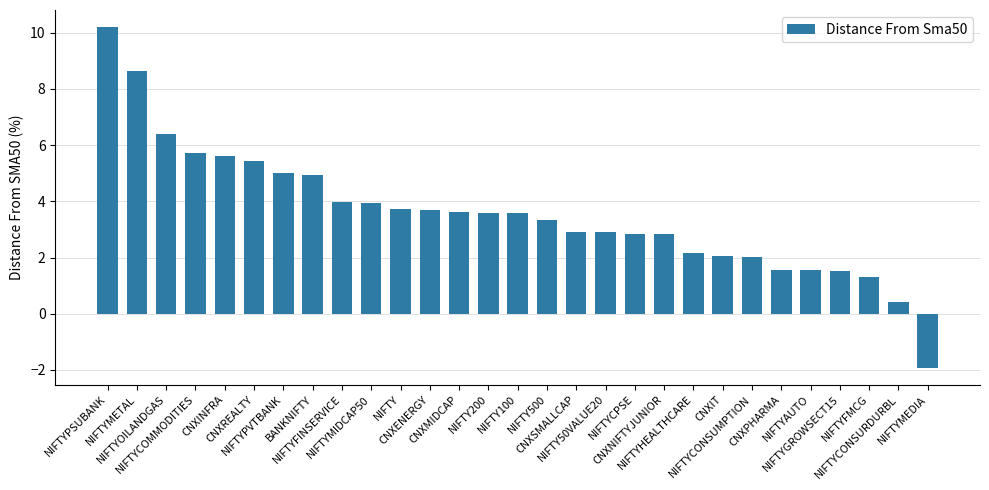

What is the greatest value displayed?

10.2